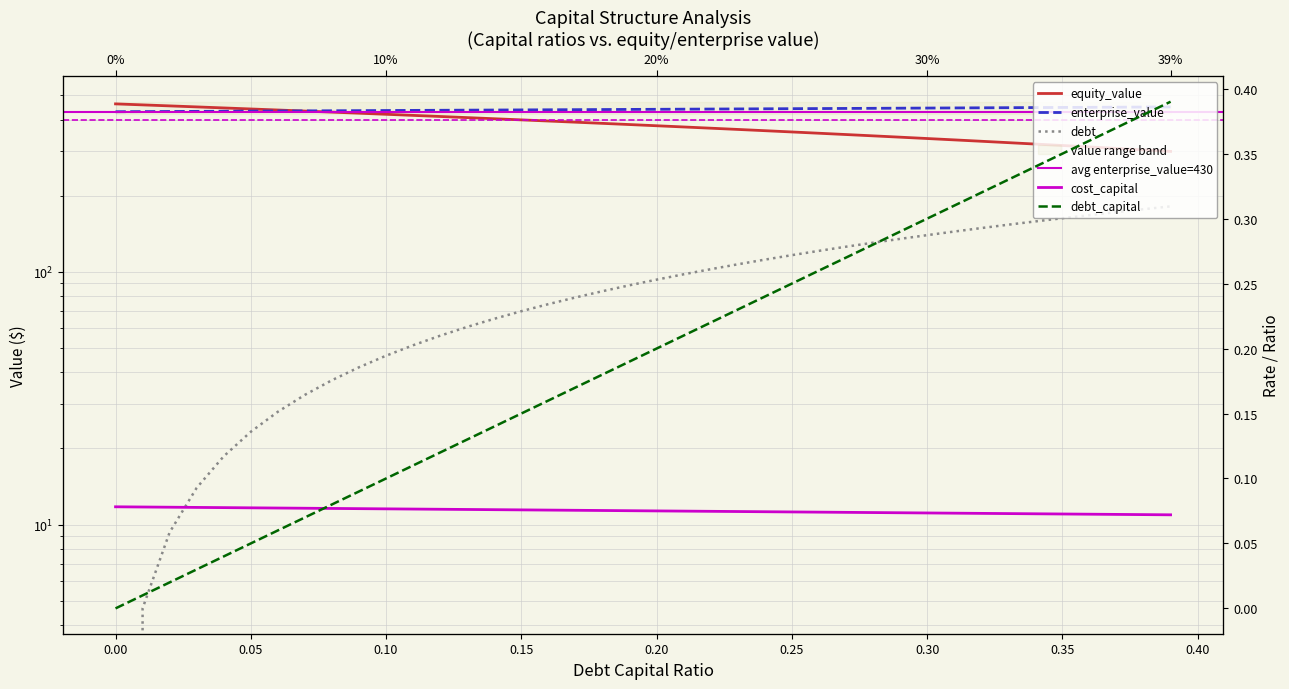

What is the difference between the second highest and second lowest values in the enterprise_value series?

18.2